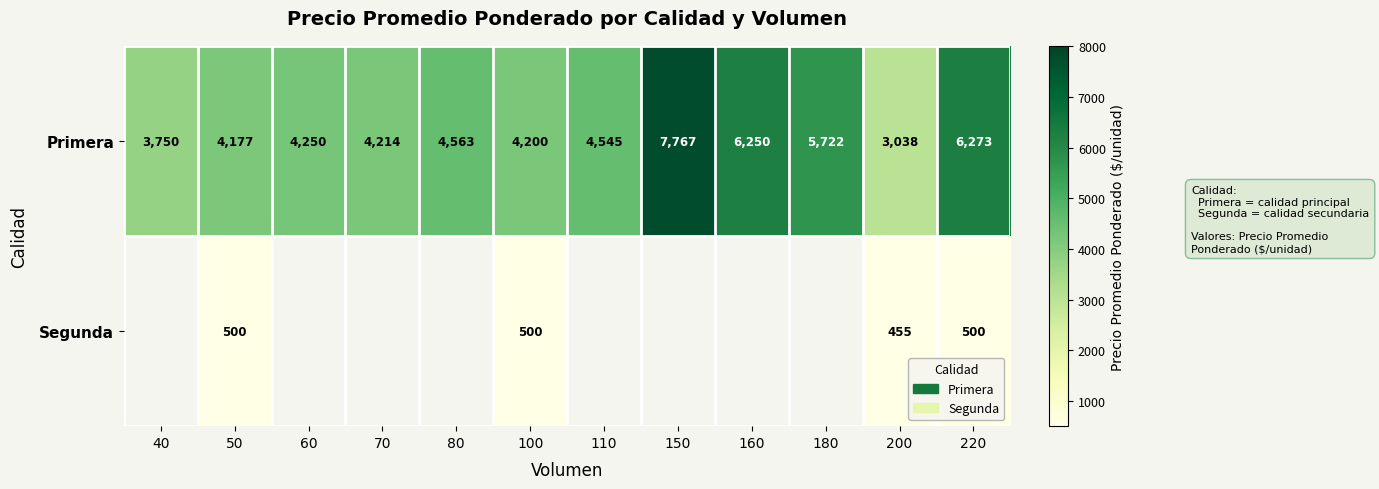

Where is Primera nearest to the value 5402?

180